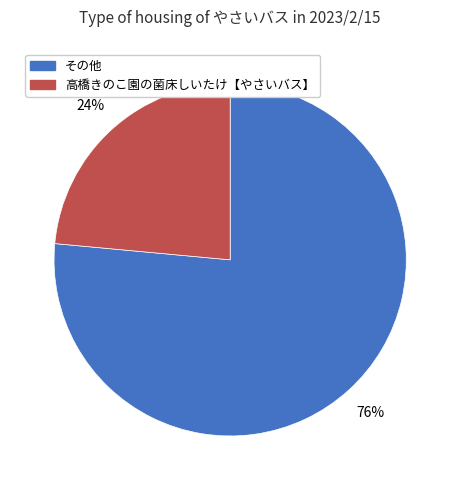

Rank the categories by value from lowest to highest.

高橋きのこ園の菌床しいたけ【やさいバス】, その他